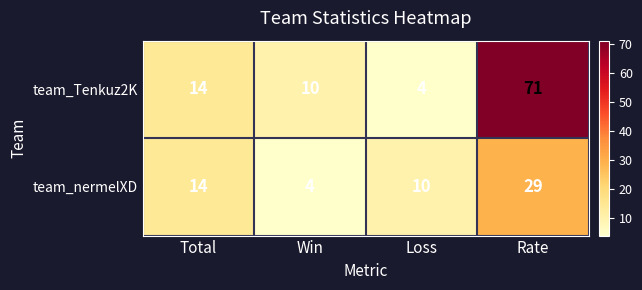

Rank the series at Win from lowest to highest value.

team_nermelXD, team_Tenkuz2K